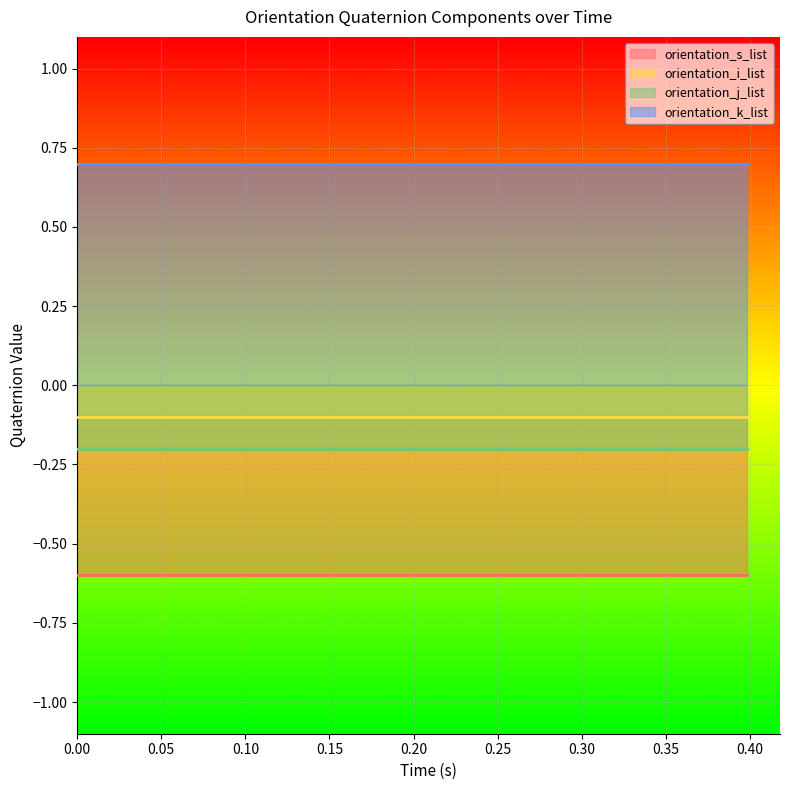

True or false: orientation_k_list and orientation_i_list intersect in this chart.

False